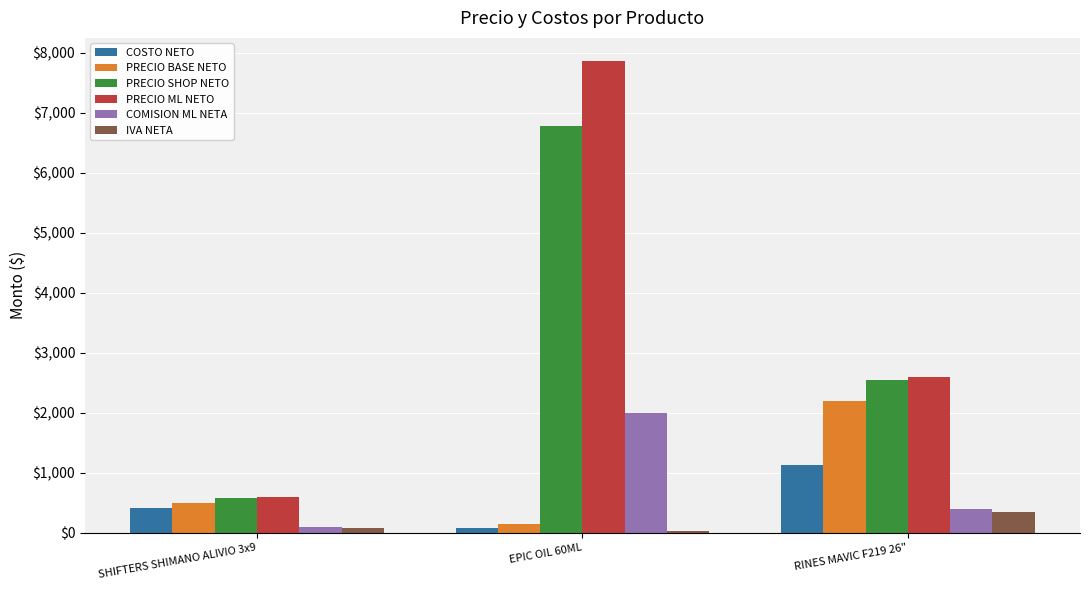

Where is PRECIO BASE NETO nearest to the value 1175?

SHIFTERS SHIMANO ALIVIO 3x9